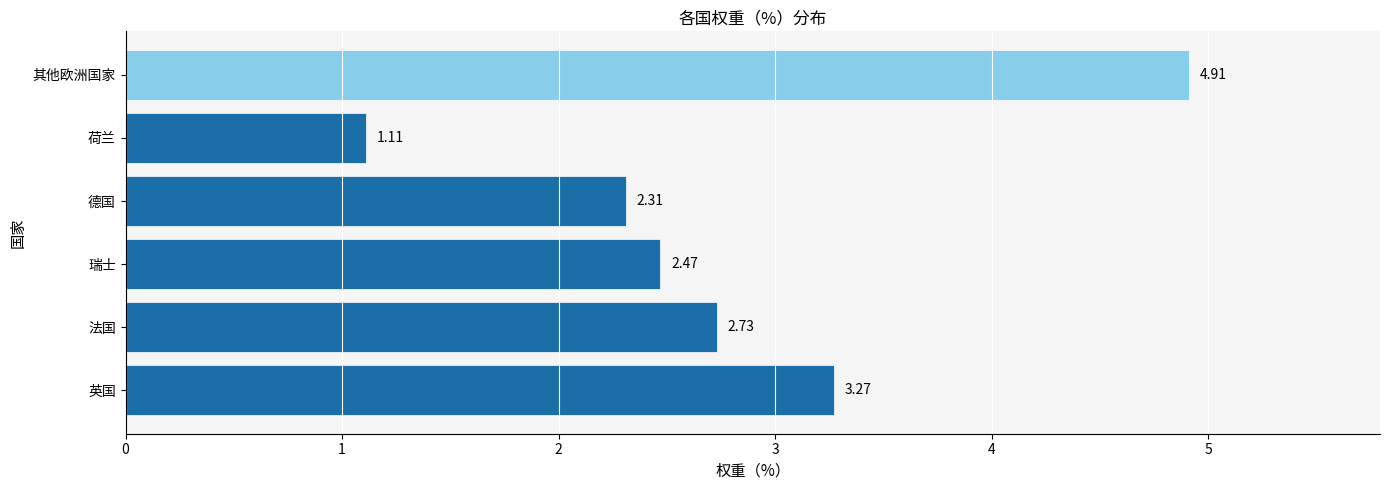

Which label corresponds to the largest value in the chart?

其他欧洲国家